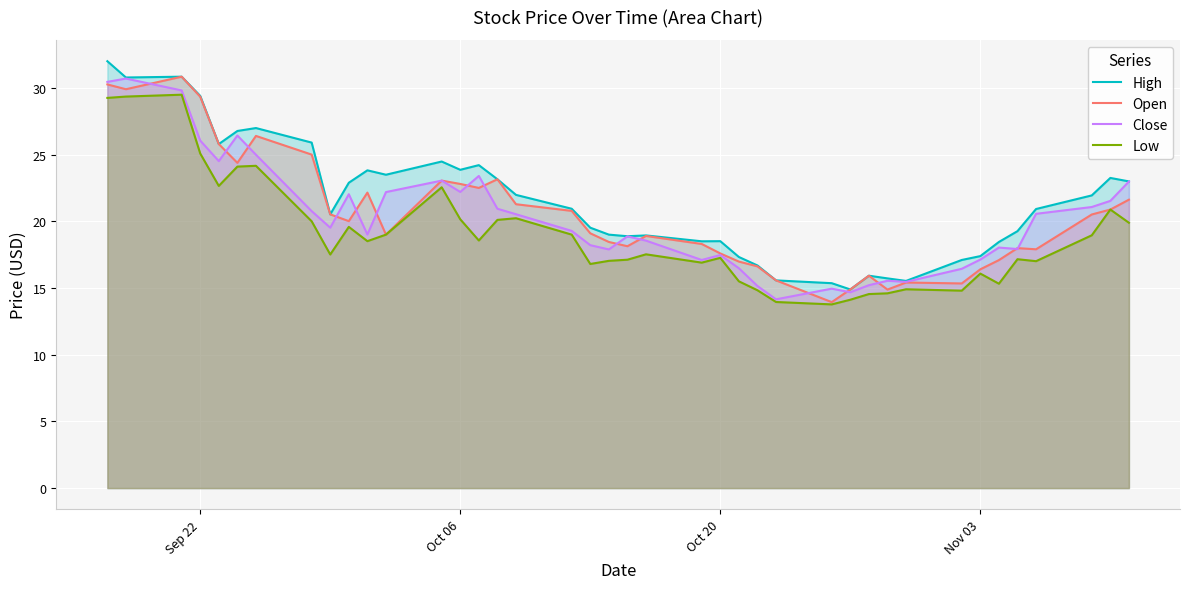

What is the minimum value for High?

14.9